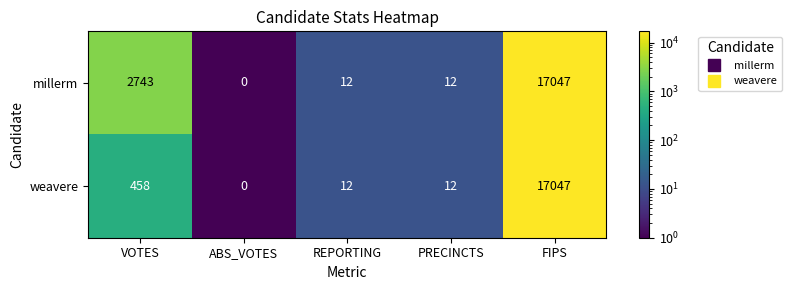

What is the difference between the maximum and second lowest values in the weavere series?

17035